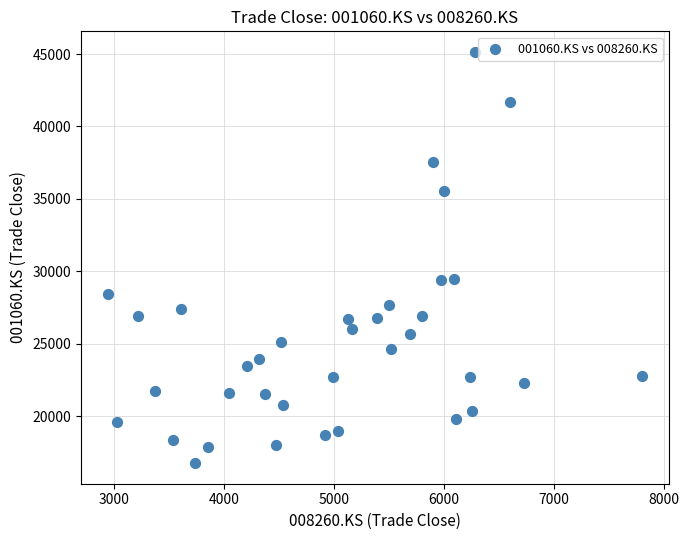

What is the range of Y values (max minus min)?

28394.7